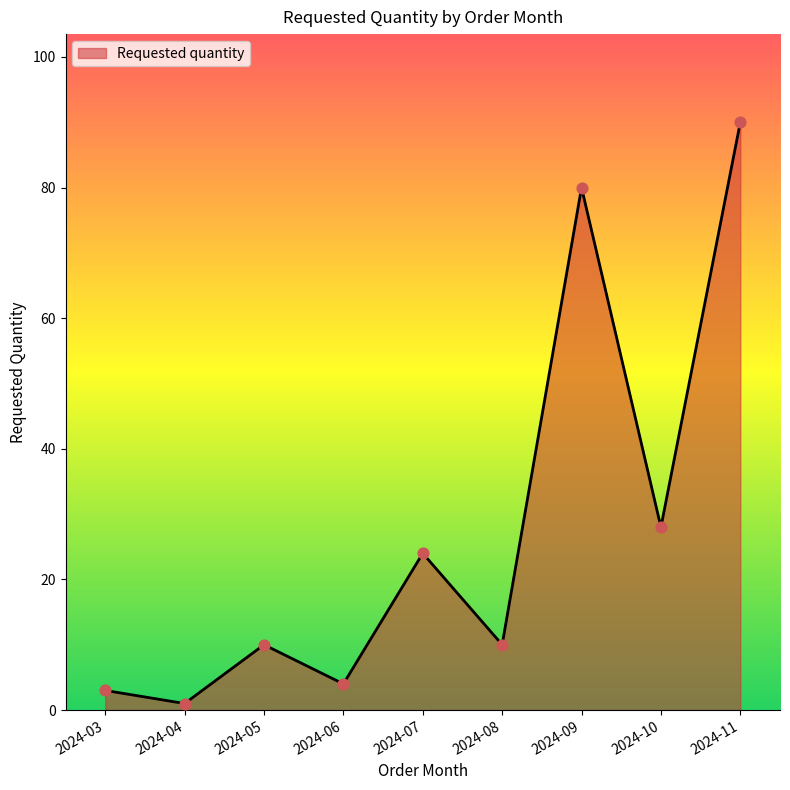

What is the change in value from 2024-09 to 2024-11?

+10